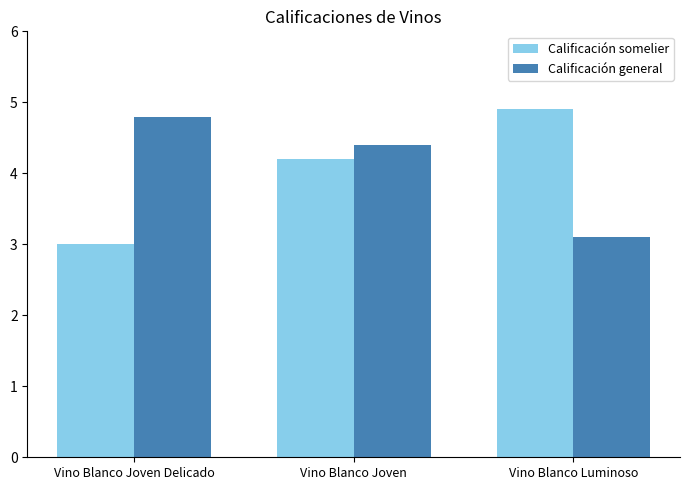

Read the Calificación somelier value at Vino Blanco Joven Delicado.

3.0